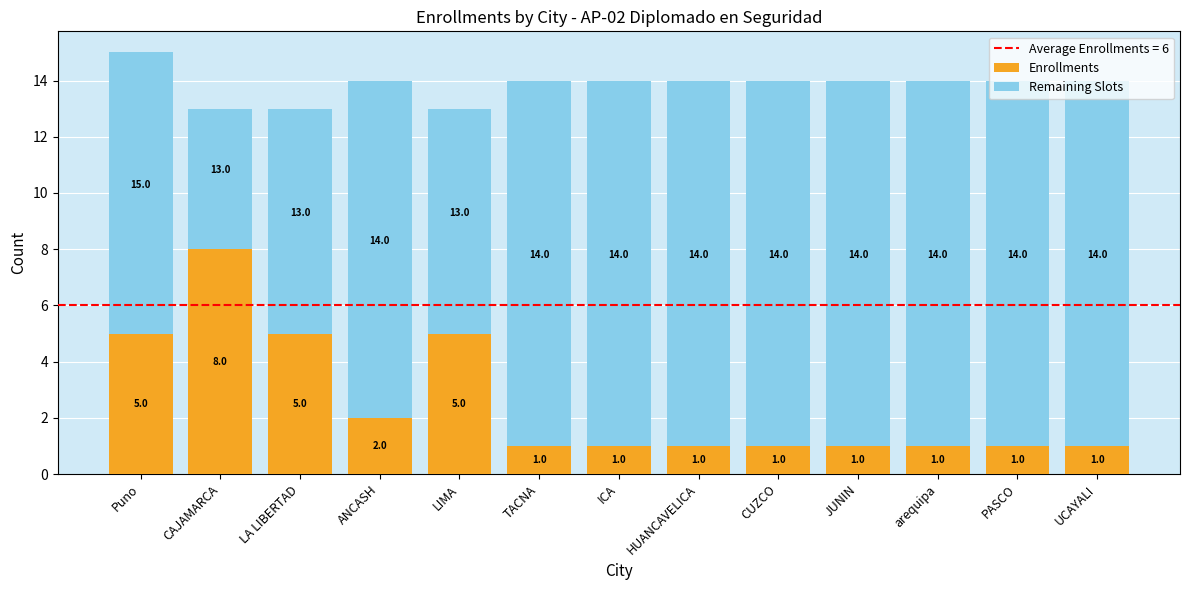

How many data points does each series have?

13